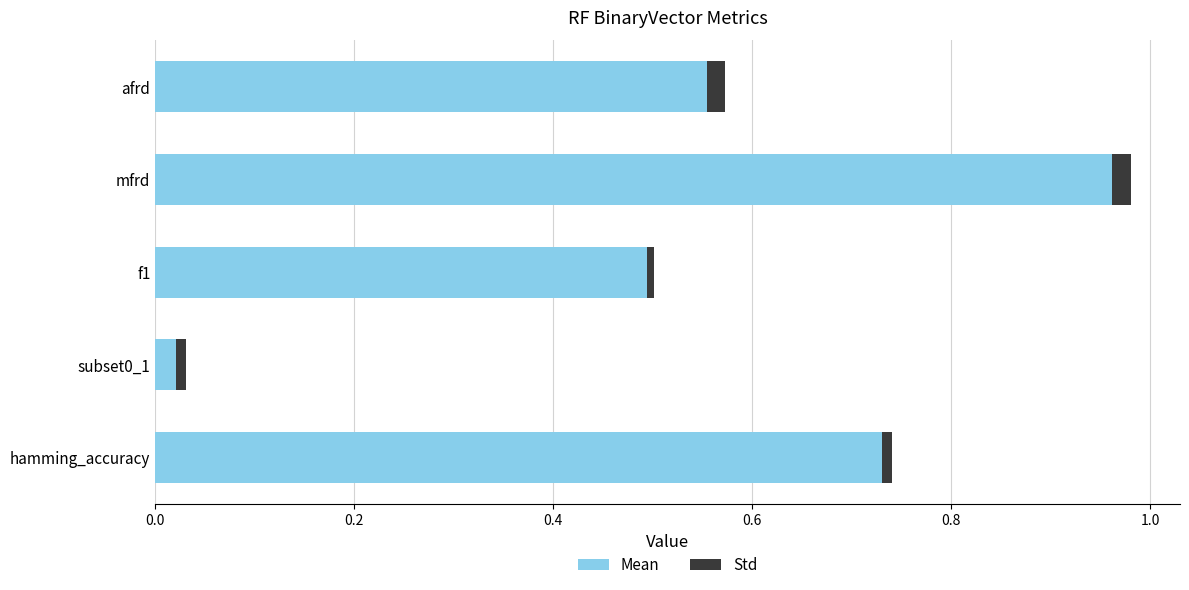

At which category is the sum across all series the highest?

mfrd